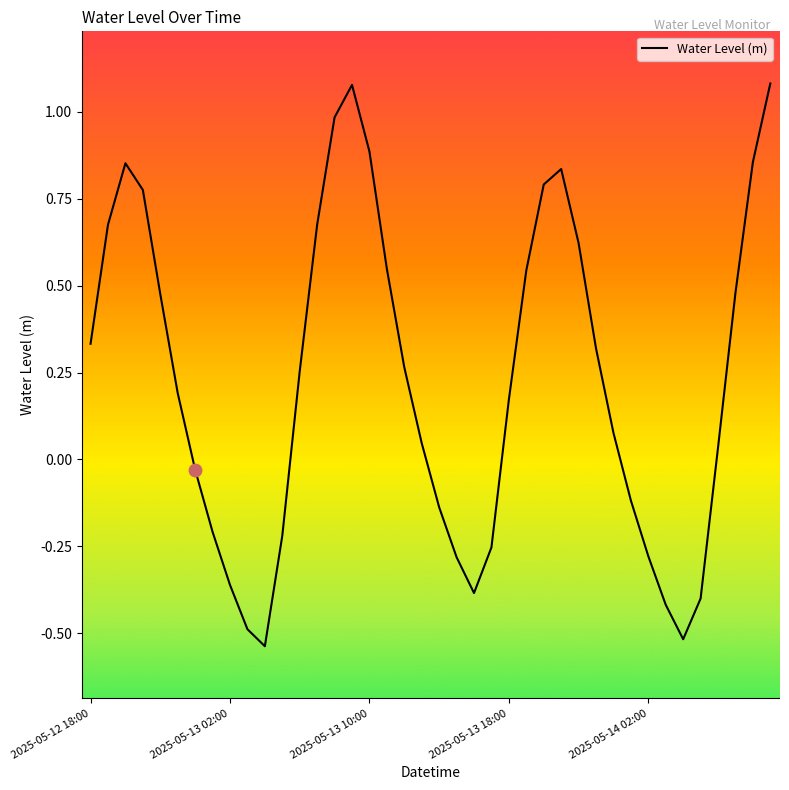

What is the difference between the maximum and minimum values?

1.6